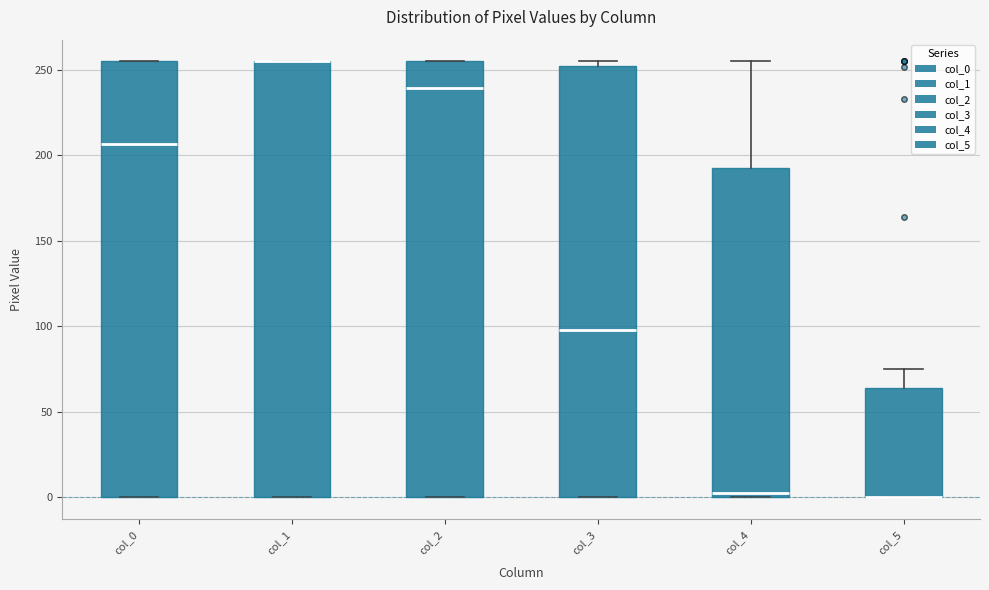

Reading left to right, read every box against the y-axis: the position of its median line, the range the box covers, and the ends of its whiskers. The values are not printed on the chart, so give them approximately, as read against the axis.

col_0: median 205, box 0 to 255, whiskers 0 to 255
col_1: median 255 (drawn on the box's upper edge), box 0 to 255, whiskers 0 to 255
col_2: median 240, box 0 to 255, whiskers 0 to 255
col_3: median 100, box 0 to 255, whiskers 0 to 255 (just above the box's upper edge)
col_4: median 5, box 0 to 195, whiskers 0 to 255
col_5: median 0 (drawn on the box's lower edge), box 0 to 65, whiskers 0 to 75